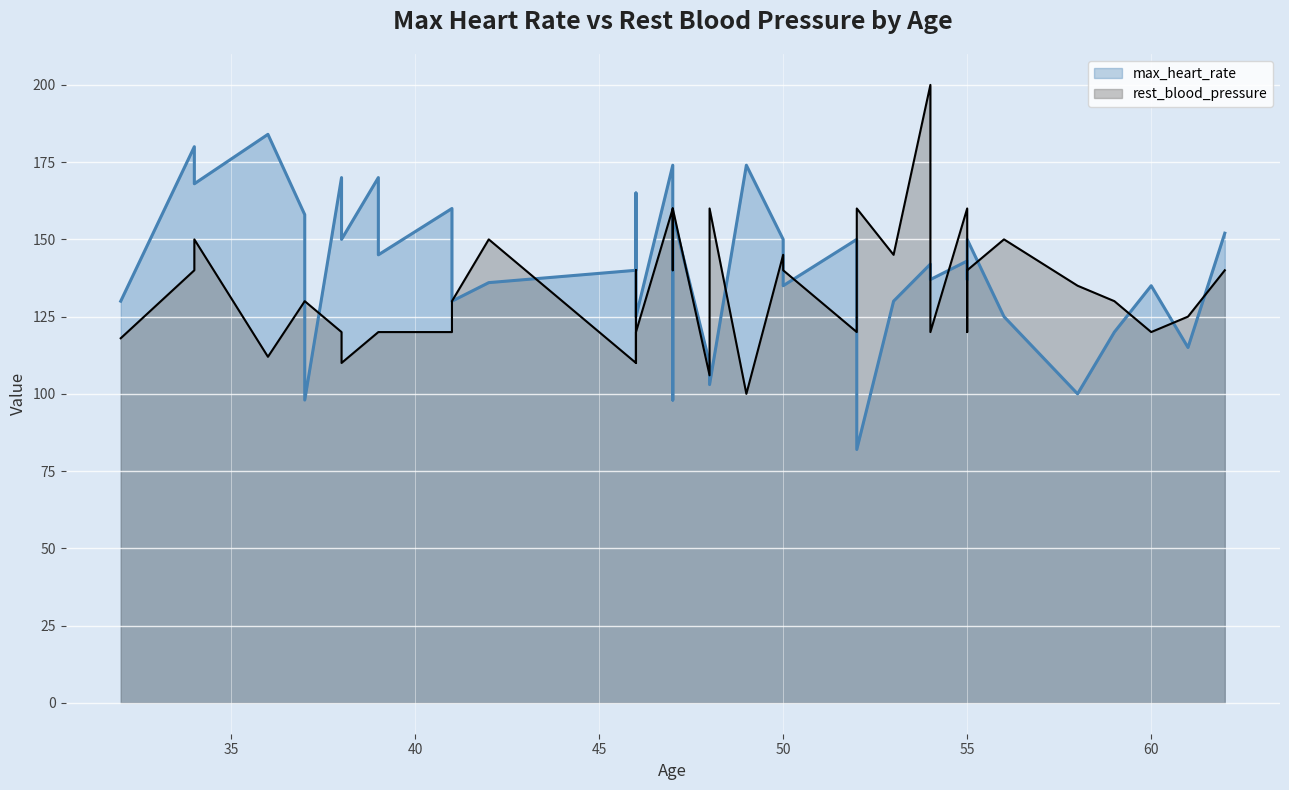

How many series are shown in this chart?

2